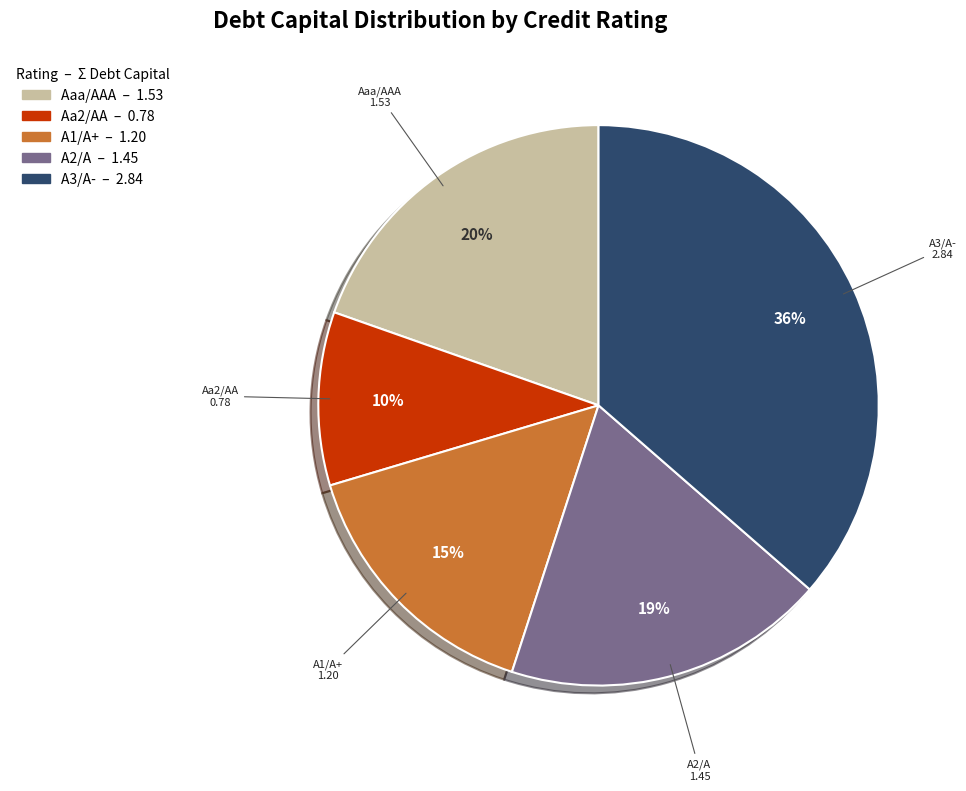

Does Aaa/AAA account for over 50% of the chart?

No